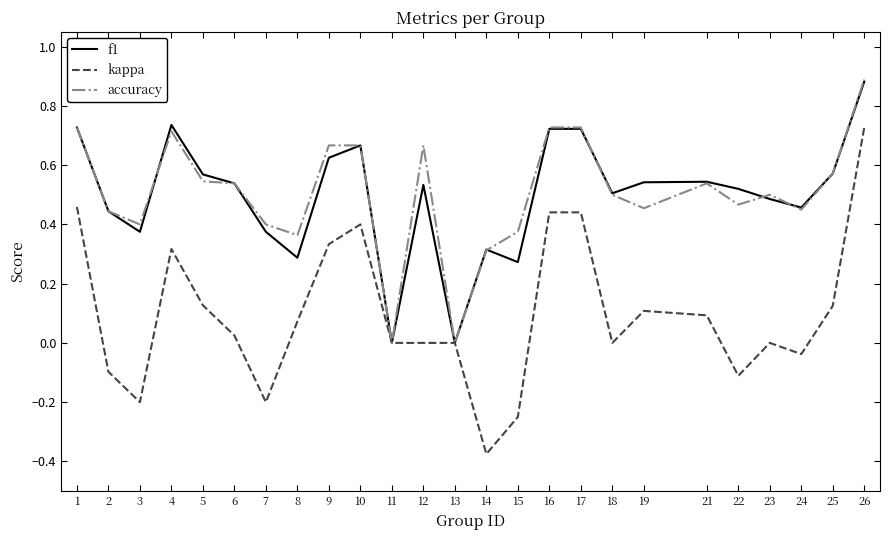

Which category has the highest value across all series?

26